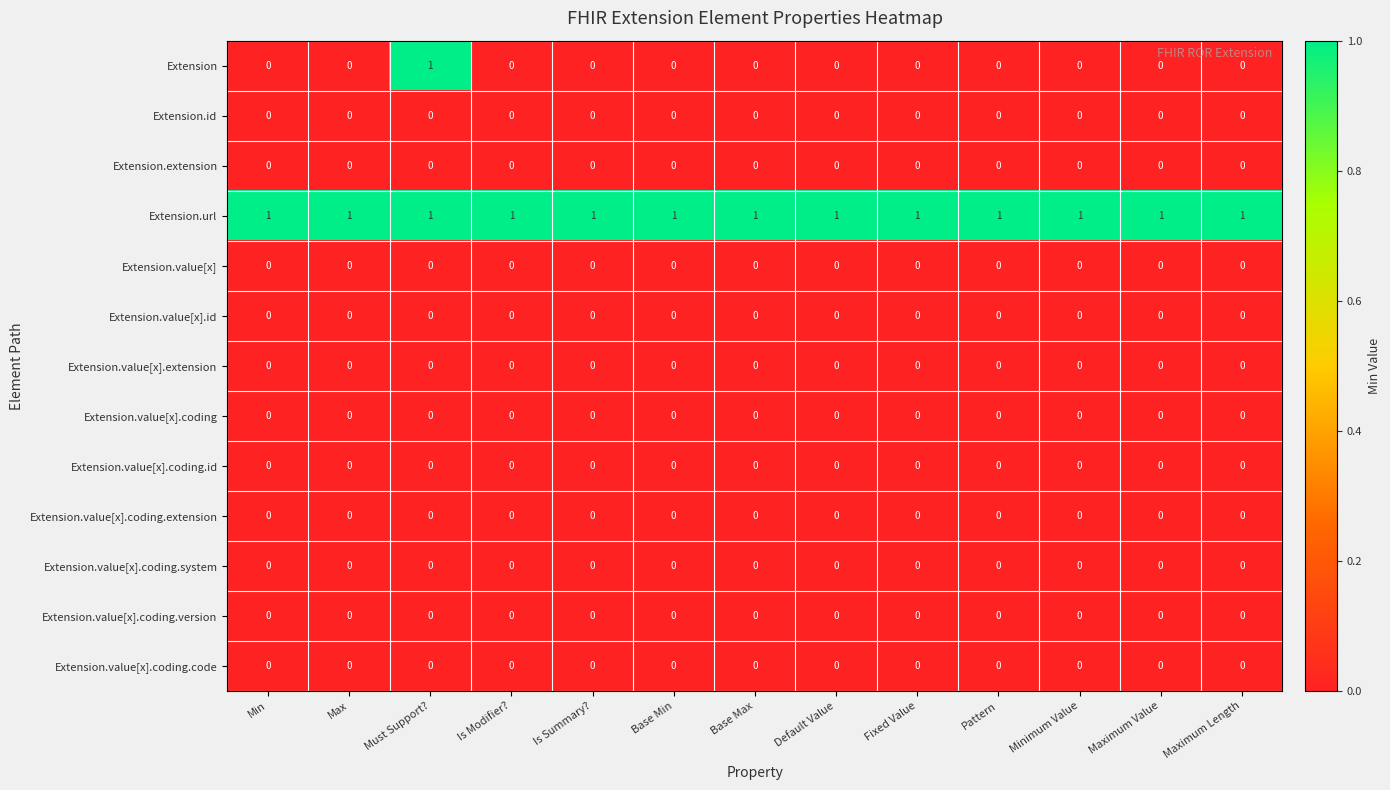

Which series has the largest total across all categories?

Extension.url